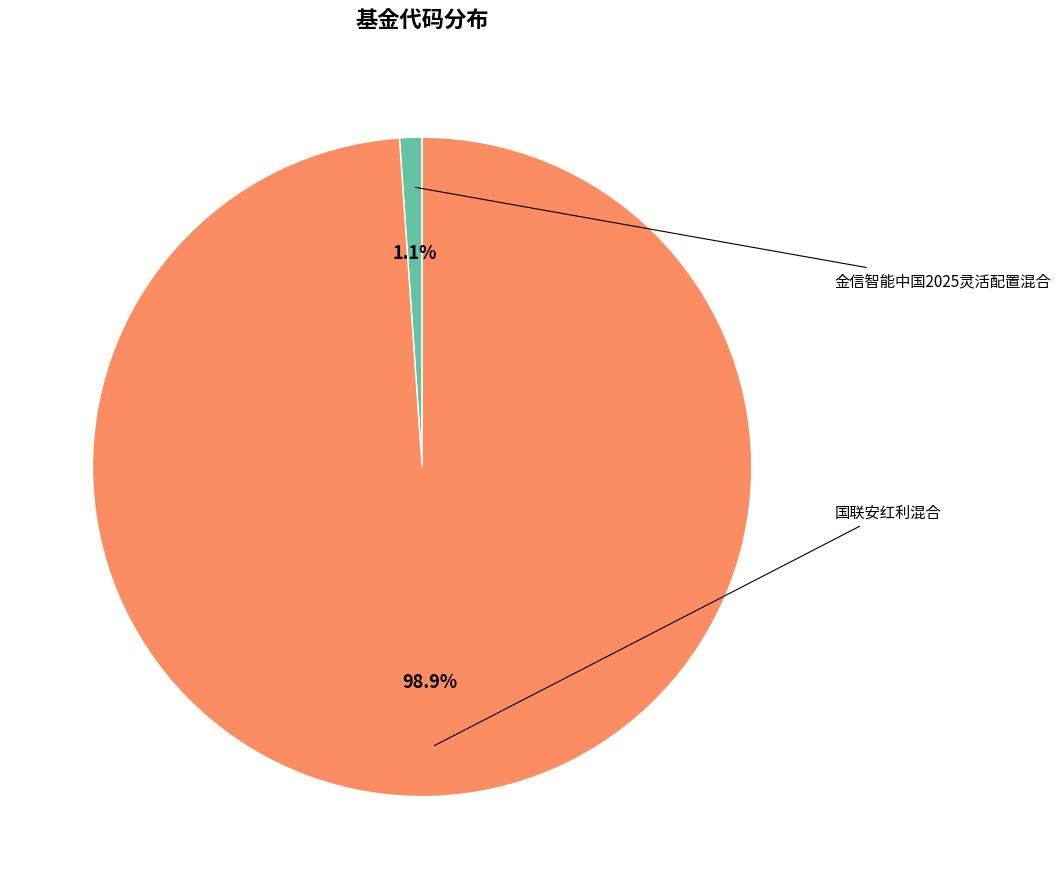

Count the number of slices in the pie.

2